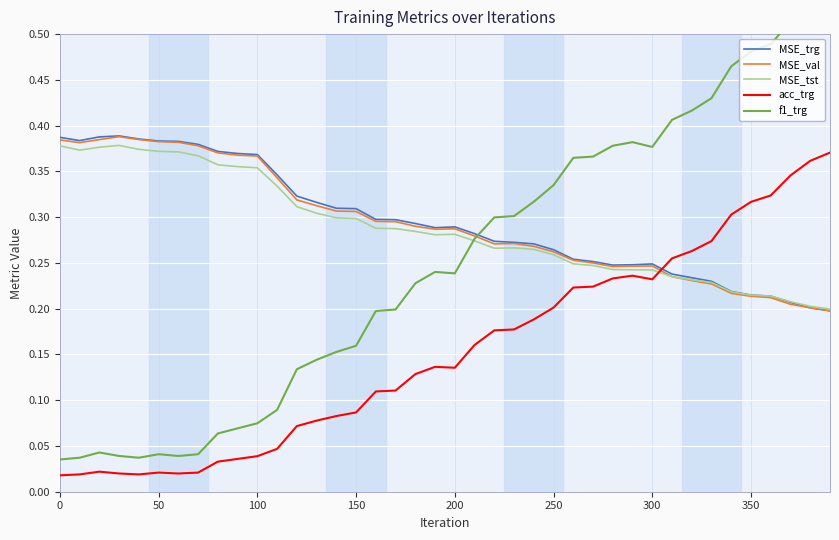

True or false: acc_trg and MSE_trg cross at least once.

True